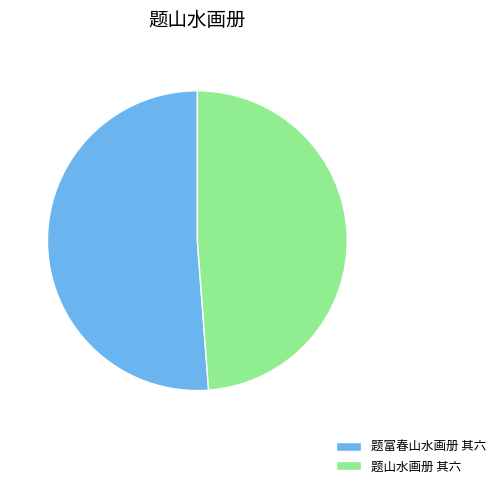

How many segments does this pie chart have?

2